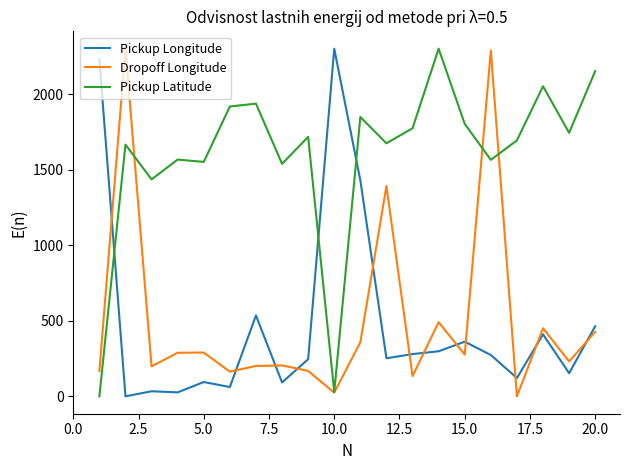

Is this an area chart (filled region under the line)?

No